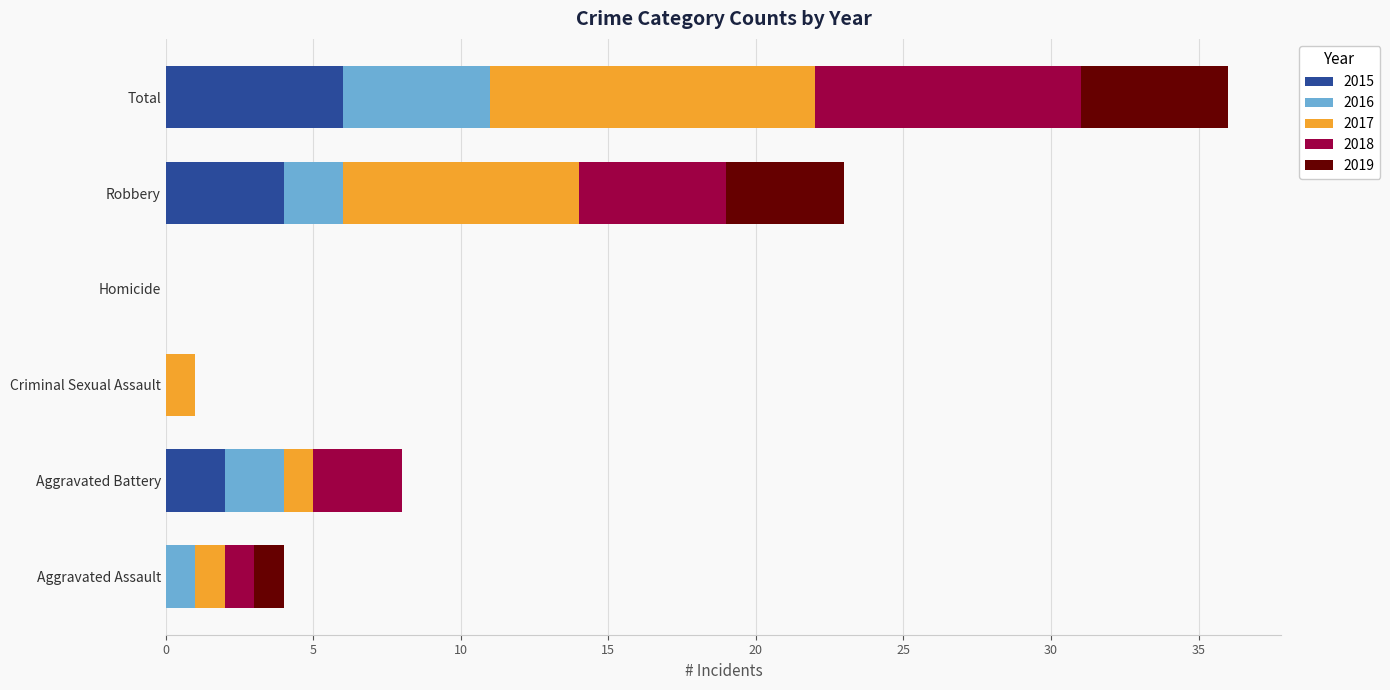

At which category is the sum across all series the highest?

Total